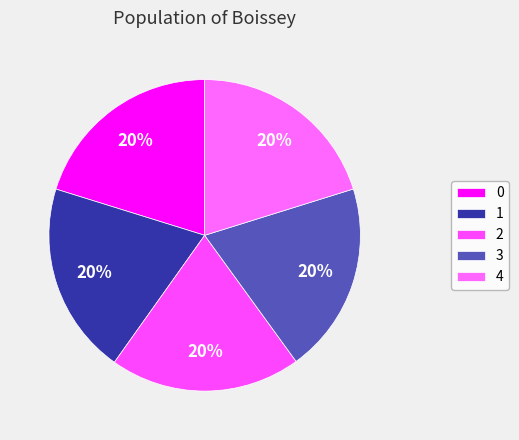

Do 2 and 4 together represent more than half of the pie?

No